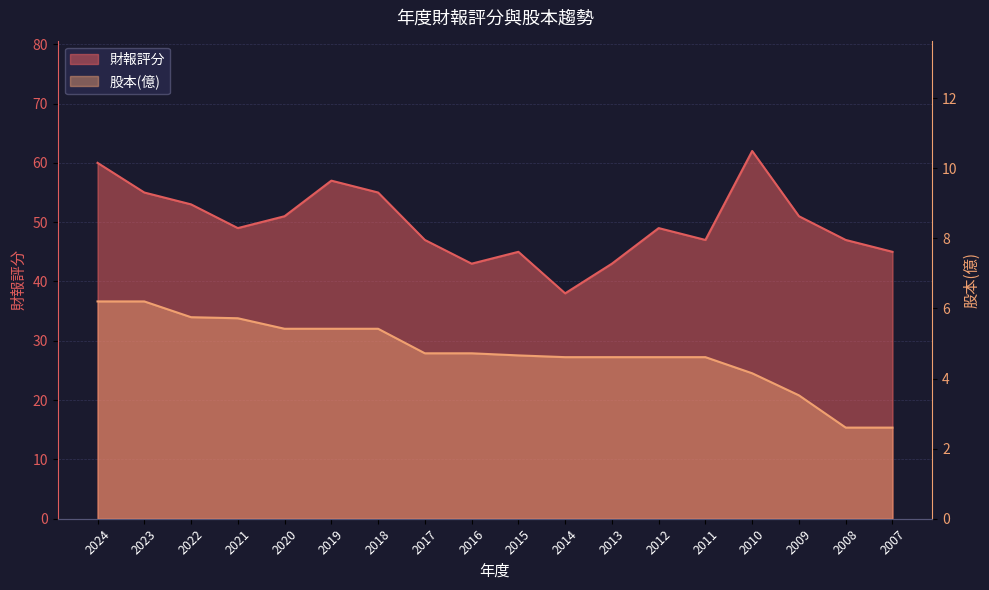

Count the number of categories in the chart.

18